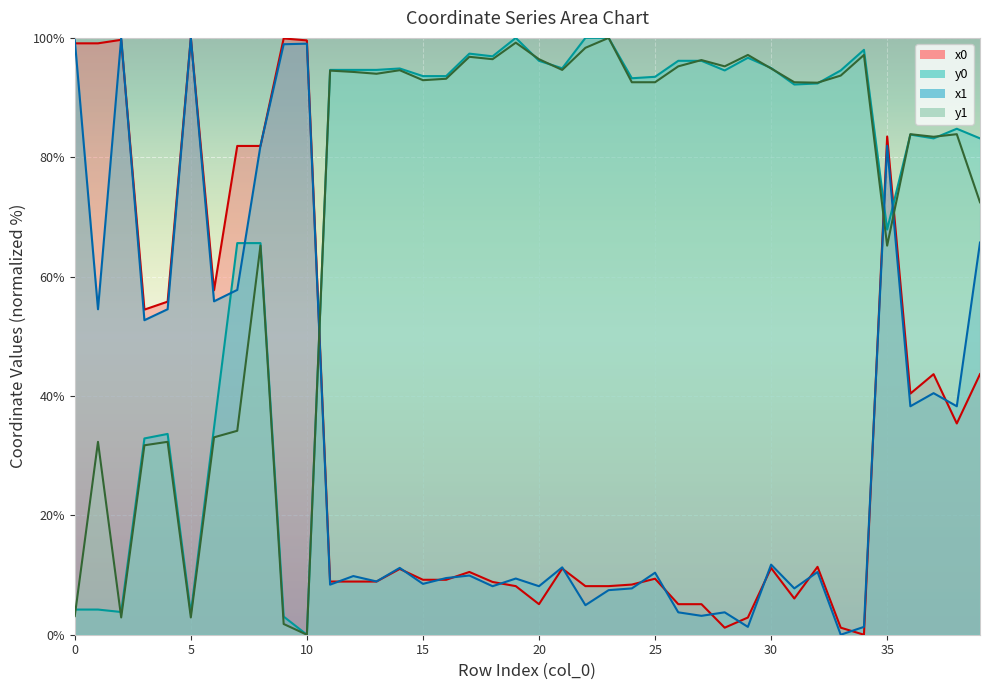

At 31, list the series in order from largest to smallest.

y1, y0, x1, x0